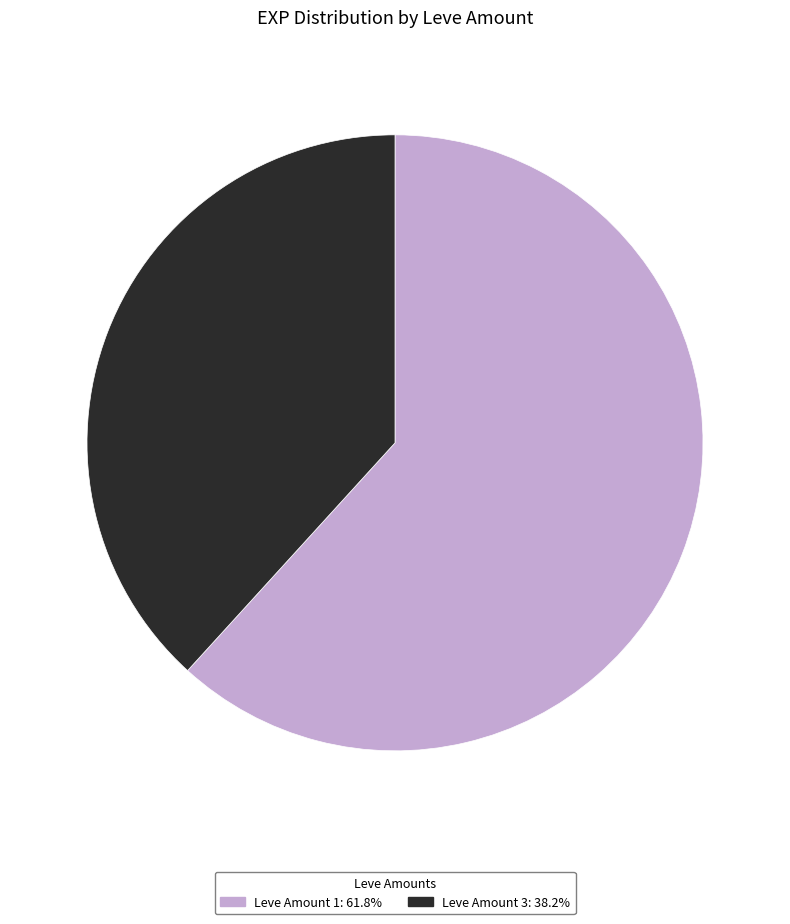

Is there any slice that represents more than half of the pie?

Yes